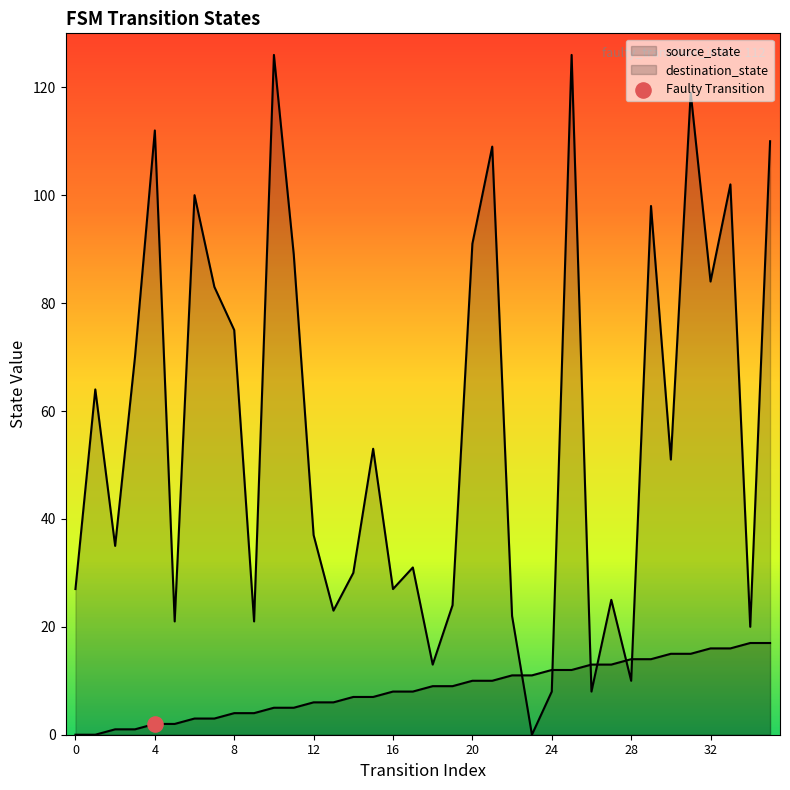

What is the total value across all series at 0?

27